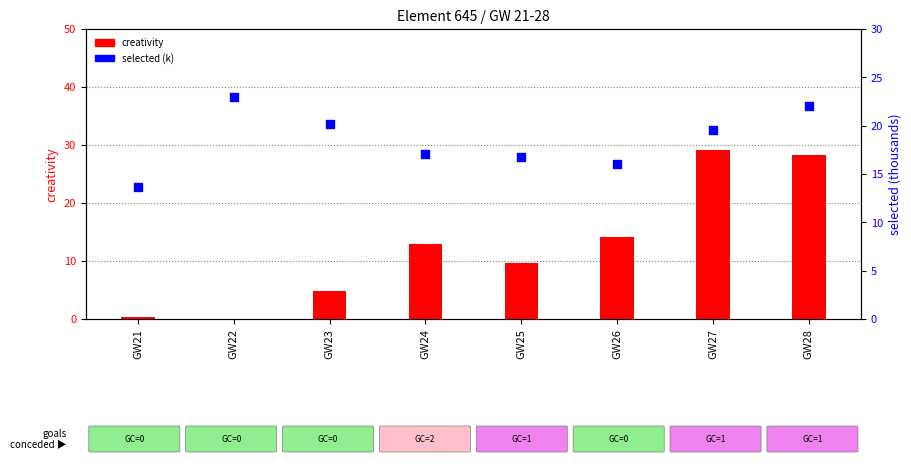

What is the total value across all series at GW25?

26.4